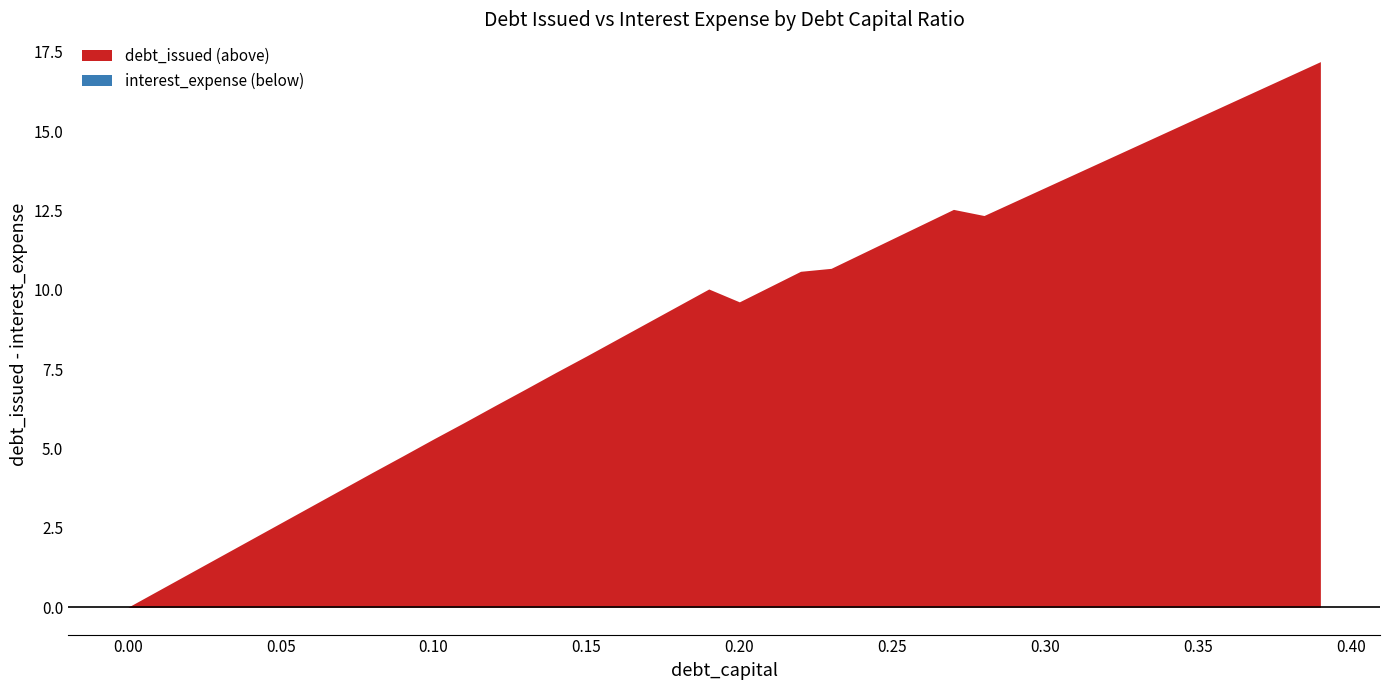

How many data points does each series have?

40